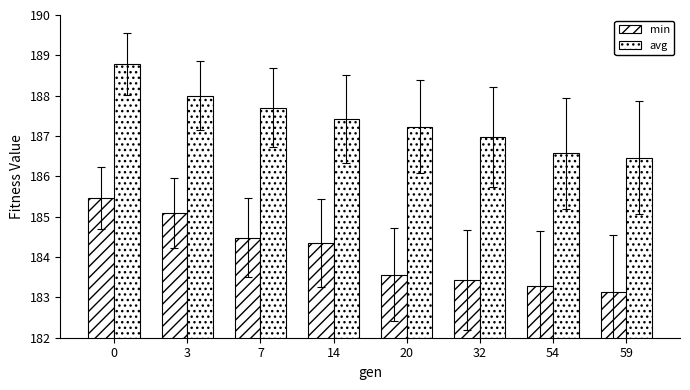

Count the number of categories in the chart.

8